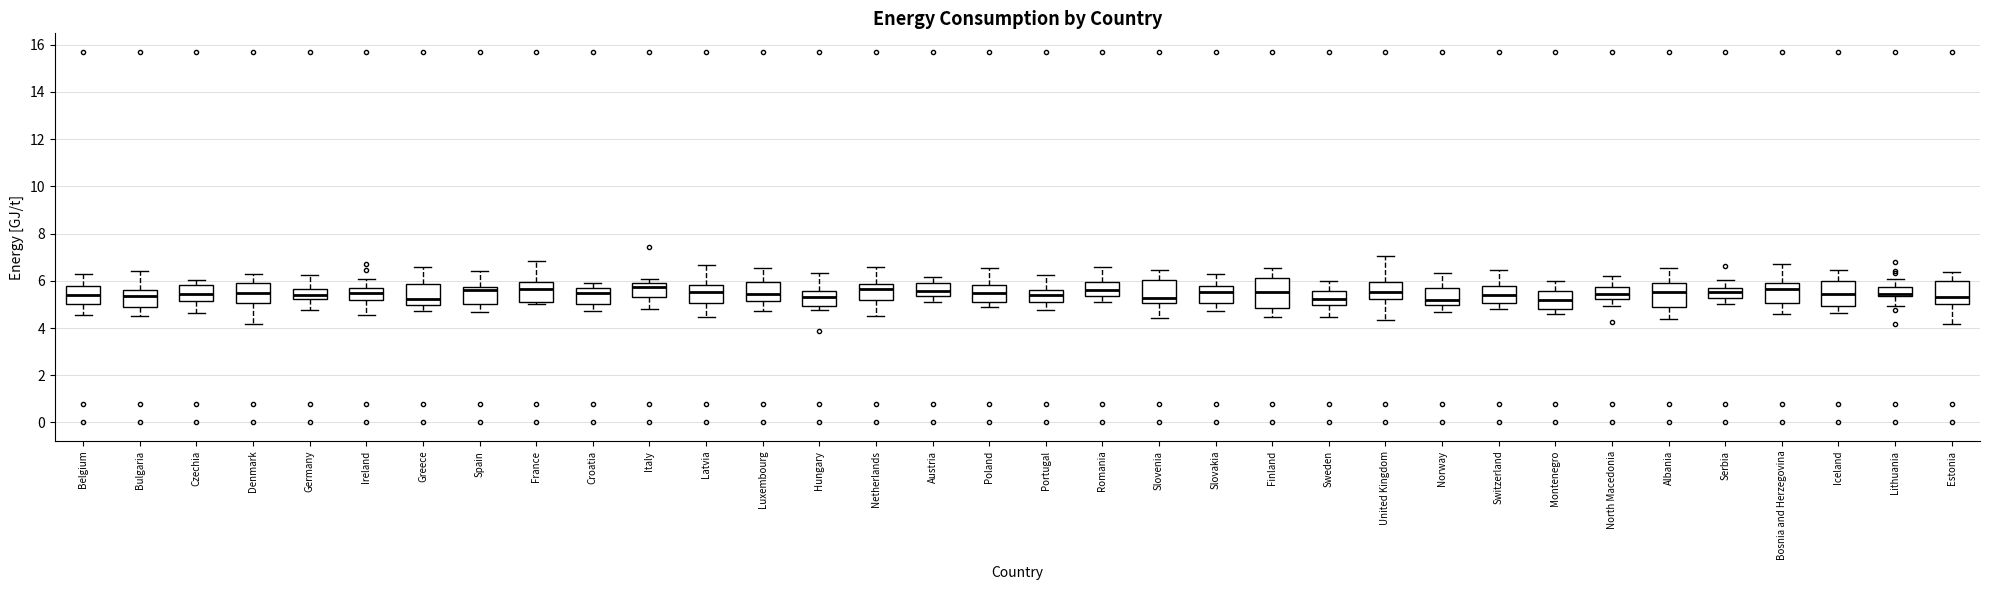

Reading left to right, read every box against the y-axis: the position of its median line, the range the box covers, and the ends of its whiskers. The values are not printed on the chart, so give them approximately, as read against the axis.

Belgium: median 5.4, box 5.0 to 5.8, whiskers 4.6 to 6.2
Bulgaria: median 5.4, box 5.0 to 5.6, whiskers 4.6 to 6.4
Czechia: median 5.4, box 5.2 to 5.8, whiskers 4.6 to 6.0
Denmark: median 5.4, box 5.0 to 6.0, whiskers 4.2 to 6.2
Germany: median 5.4, box 5.2 to 5.6, whiskers 4.8 to 6.2
Ireland: median 5.4, box 5.2 to 5.6, whiskers 4.6 to 6.0
Greece: median 5.2, box 5.0 to 5.8, whiskers 4.8 to 6.6
Spain: median 5.6, box 5.0 to 5.8, whiskers 4.6 to 6.4
France: median 5.6, box 5.2 to 6.0, whiskers 5.0 to 6.8
Croatia: median 5.4, box 5.0 to 5.8, whiskers 4.8 to 6.0
Italy: median 5.8, box 5.2 to 6.0, whiskers 4.8 to 6.0 (just above the box's upper edge)
Latvia: median 5.6, box 5.0 to 5.8, whiskers 4.4 to 6.6
Luxembourg: median 5.4, box 5.2 to 6.0, whiskers 4.8 to 6.6
Hungary: median 5.4, box 5.0 to 5.6, whiskers 4.8 to 6.4
Netherlands: median 5.6, box 5.2 to 5.8, whiskers 4.6 to 6.6
Austria: median 5.6, box 5.4 to 5.8, whiskers 5.0 to 6.2
Poland: median 5.4, box 5.0 to 5.8, whiskers 4.8 to 6.6
Portugal: median 5.4, box 5.0 to 5.6, whiskers 4.8 to 6.2
Romania: median 5.6, box 5.4 to 6.0, whiskers 5.0 to 6.6
Slovenia: median 5.2, box 5.0 to 6.0, whiskers 4.4 to 6.4
Slovakia: median 5.6, box 5.0 to 5.8, whiskers 4.8 to 6.2
Finland: median 5.6, box 4.8 to 6.2, whiskers 4.4 to 6.6
Sweden: median 5.2, box 5.0 to 5.6, whiskers 4.4 to 6.0
United Kingdom: median 5.6, box 5.2 to 6.0, whiskers 4.4 to 7.0
Norway: median 5.2, box 5.0 to 5.6, whiskers 4.6 to 6.4
Switzerland: median 5.4, box 5.0 to 5.8, whiskers 4.8 to 6.4
Montenegro: median 5.2, box 4.8 to 5.6, whiskers 4.6 to 6.0
North Macedonia: median 5.4, box 5.2 to 5.8, whiskers 5.0 to 6.2
Albania: median 5.6, box 4.8 to 6.0, whiskers 4.4 to 6.6
Serbia: median 5.6, box 5.2 to 5.8, whiskers 5.0 to 6.0
Bosnia and Herzegovina: median 5.6, box 5.0 to 6.0, whiskers 4.6 to 6.8
Iceland: median 5.4, box 5.0 to 6.0, whiskers 4.6 to 6.4
Lithuania: median 5.4 (just above the box's lower edge), box 5.4 to 5.8, whiskers 5.0 to 6.0
Estonia: median 5.4, box 5.0 to 6.0, whiskers 4.2 to 6.4